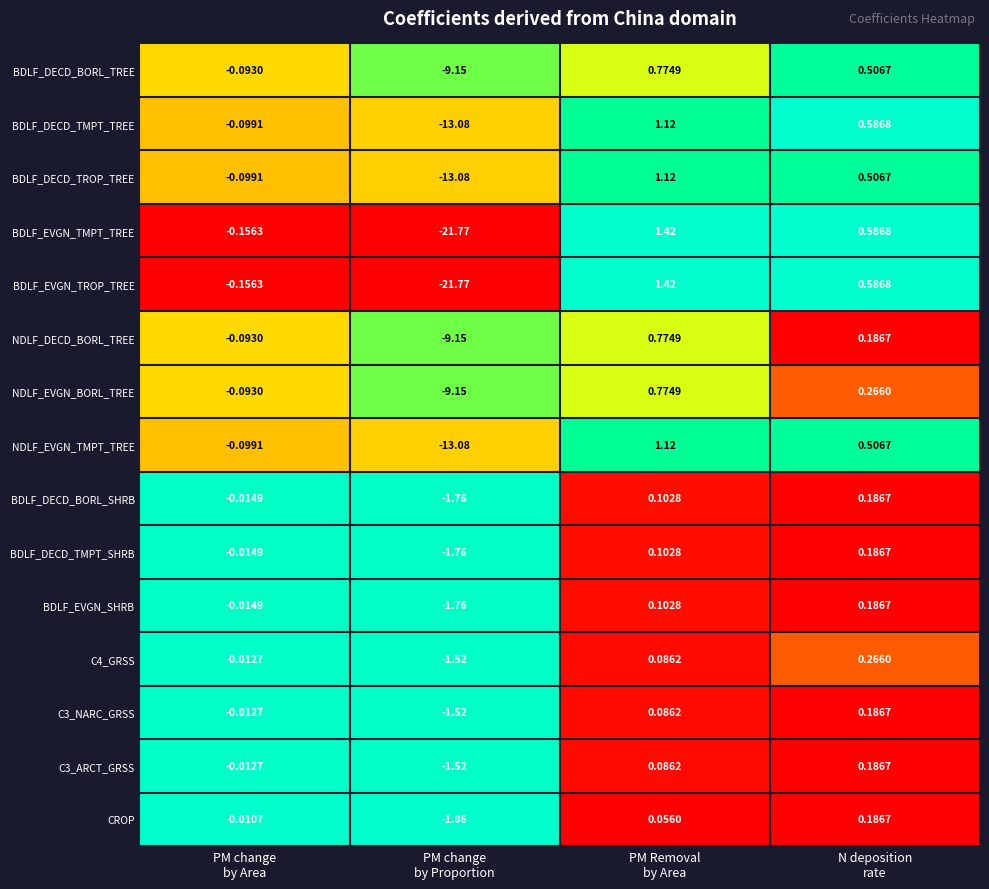

Which series has the largest total across all categories?

CROP